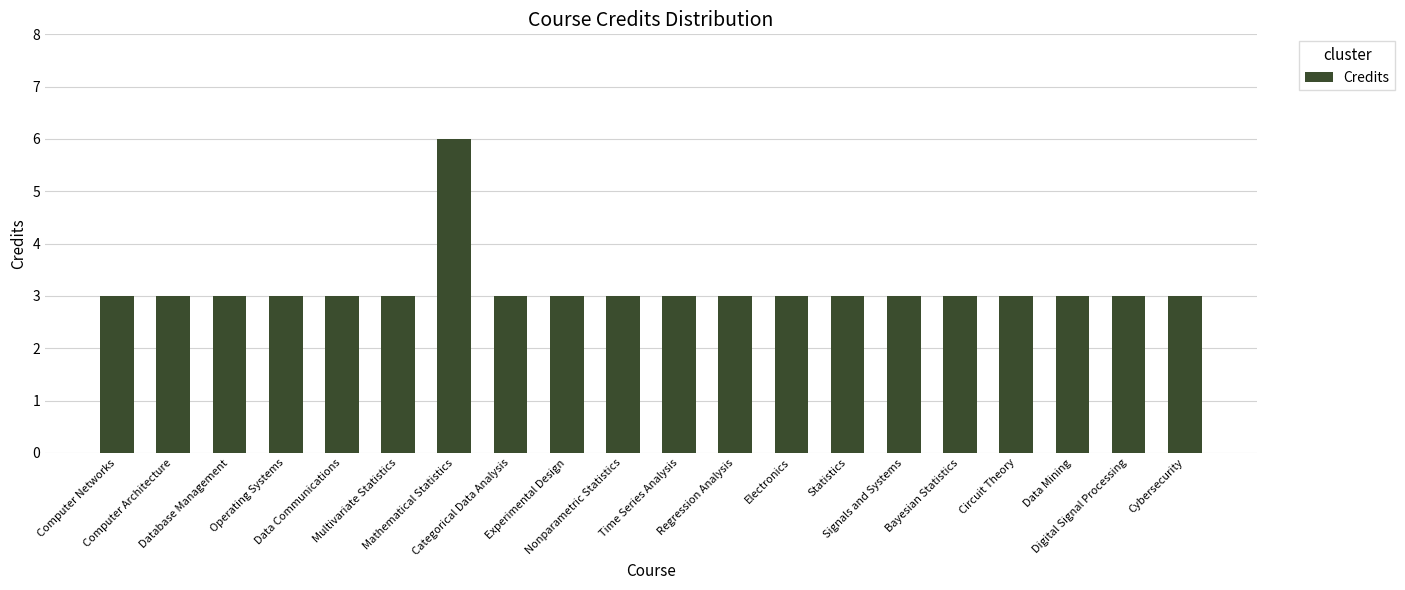

What is the label of the 3rd bar from the left?

Database Management